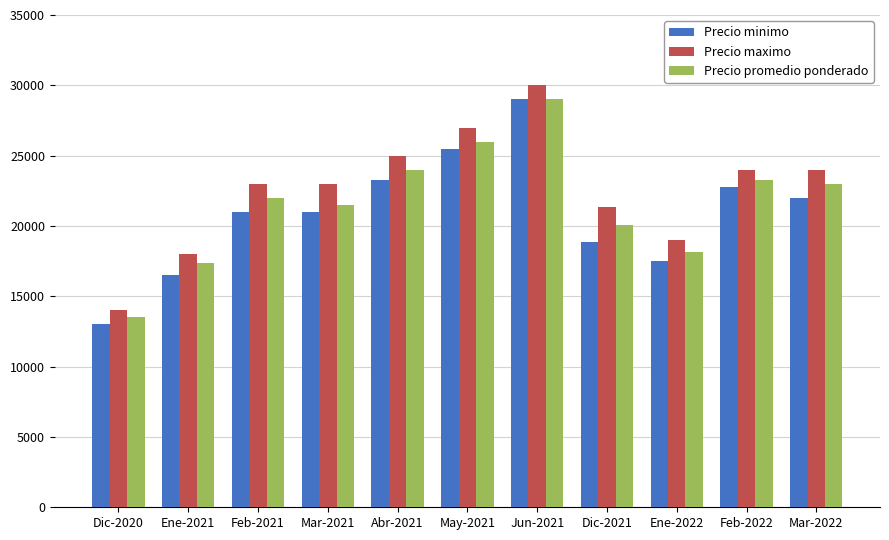

Rank the series at Feb-2021 from highest to lowest value.

Precio maximo, Precio promedio ponderado, Precio minimo